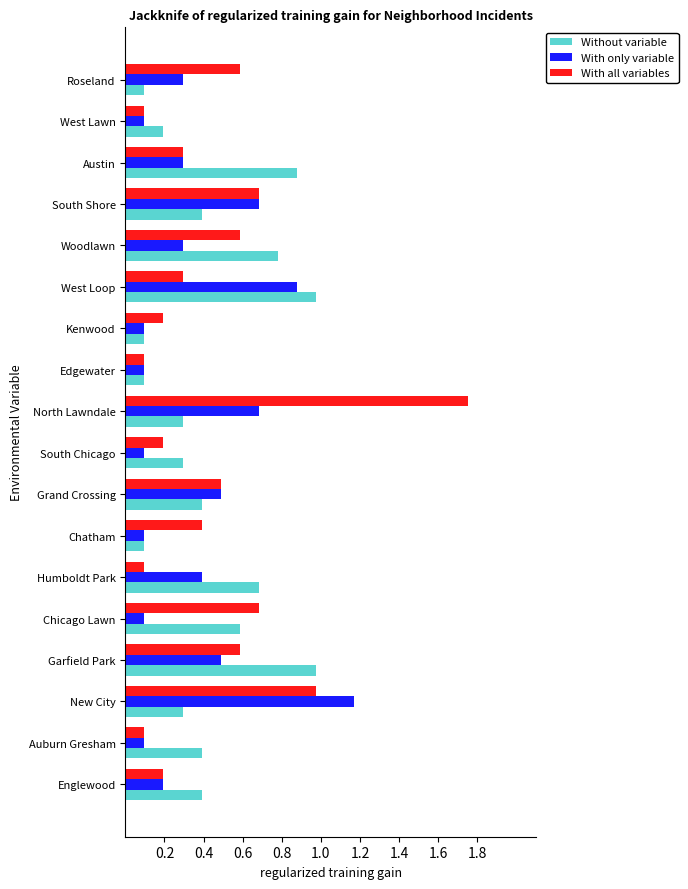

Is it true that Without variable equals 0.3 at South Chicago?

True